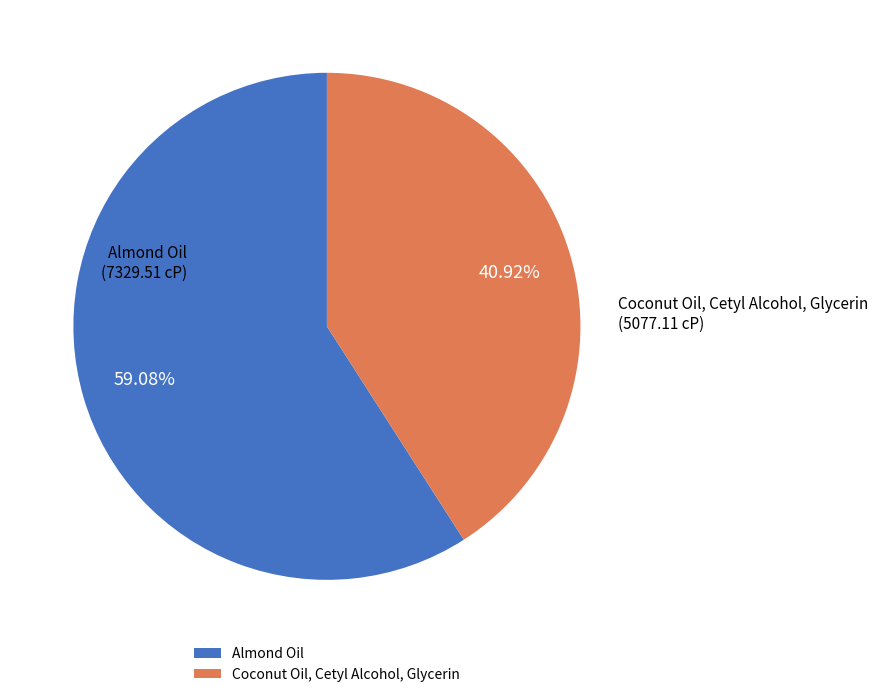

True or false: Almond Oil accounts for 49% of the total.

False